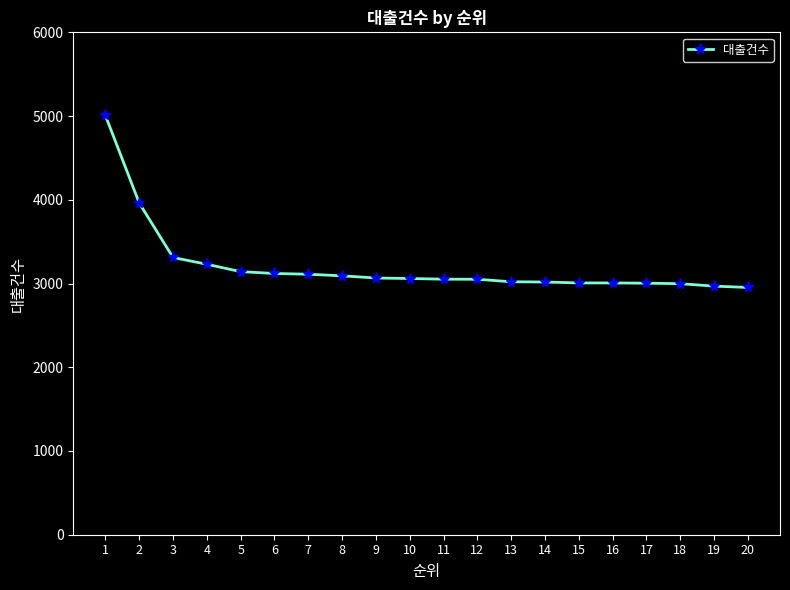

At which label is the value closest to 3980?

2